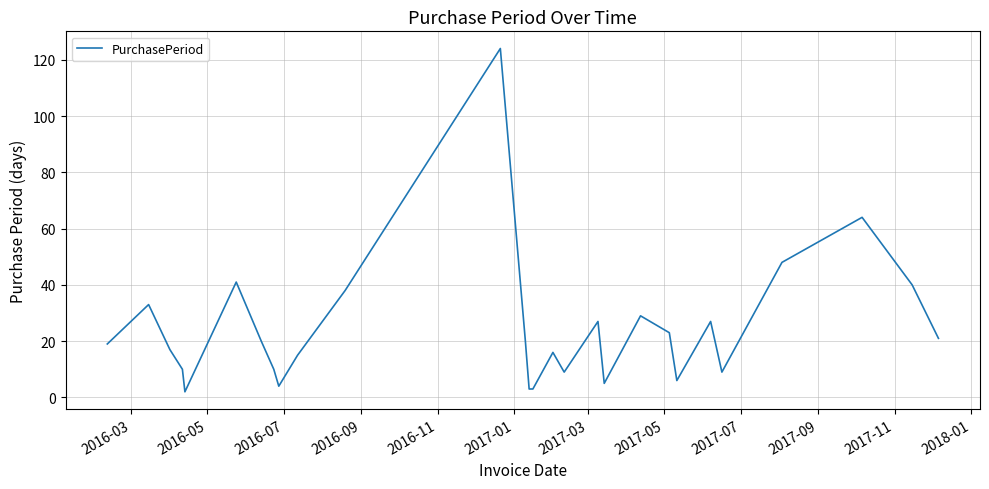

What is the difference between the maximum and minimum values?

122